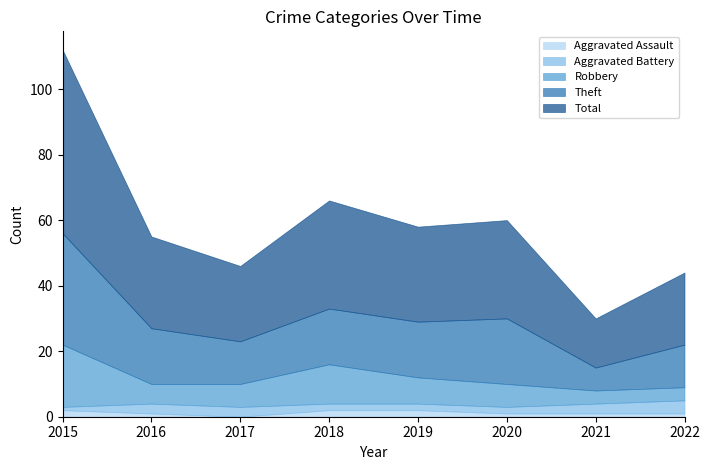

How many categories are shown in the chart?

8